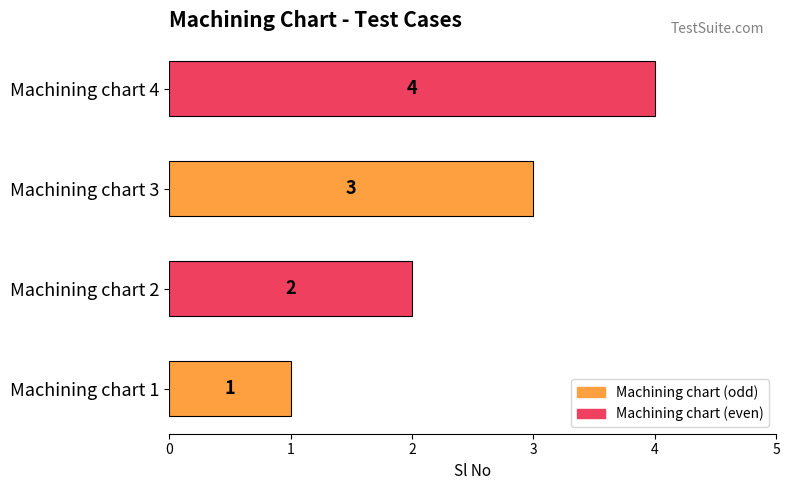

Is it true that the value at Machining chart 3 is 3?

True